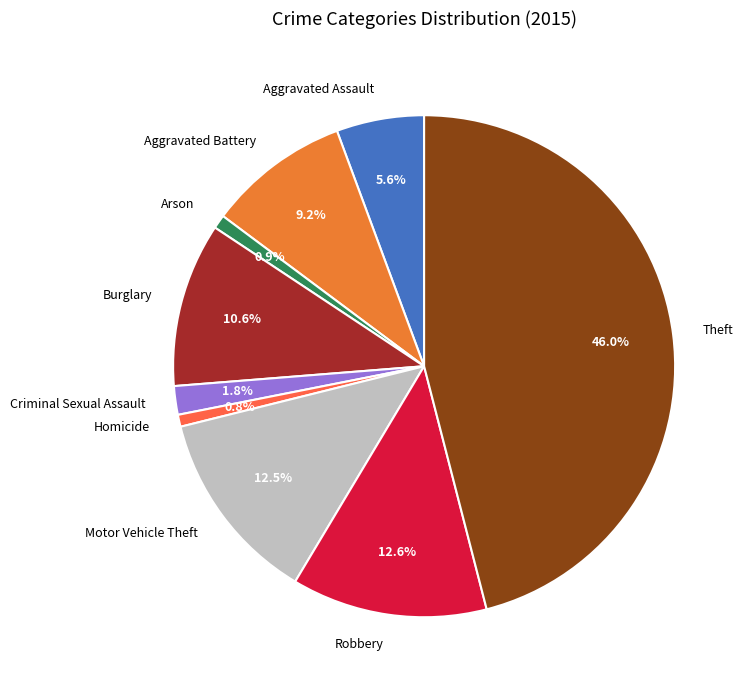

Is it true that Burglary is 11% of the pie?

True